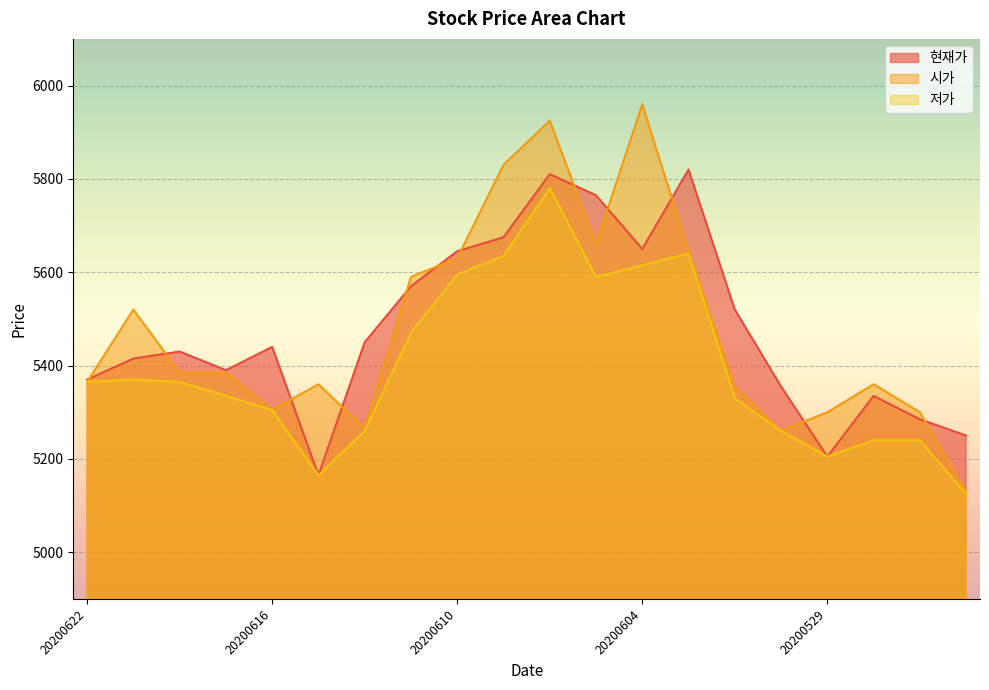

Is the value of 저가 at 20200608 greater than the value of 현재가 at 20200619?

Yes